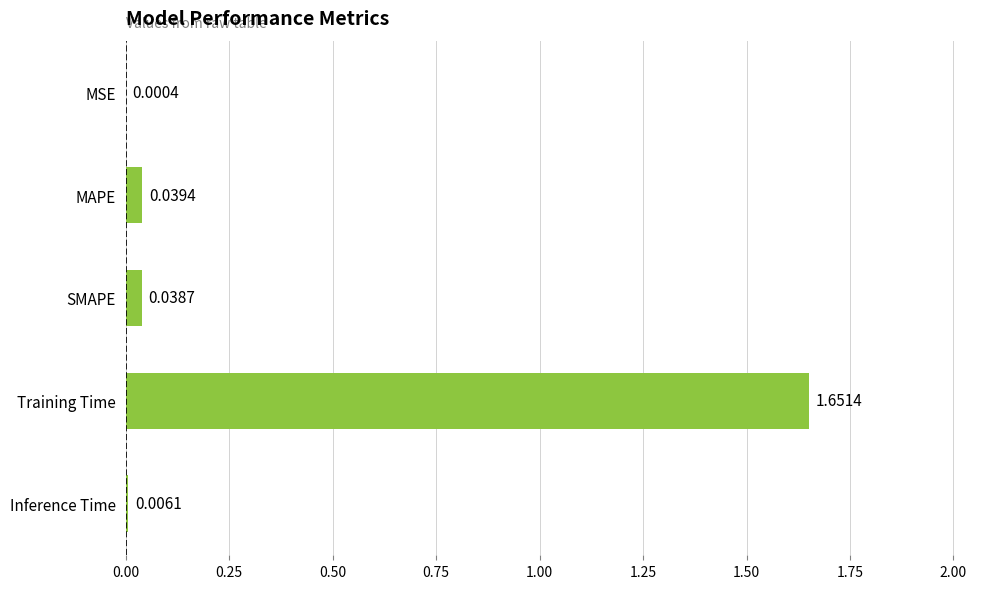

Which label corresponds to the largest value in the chart?

Training Time